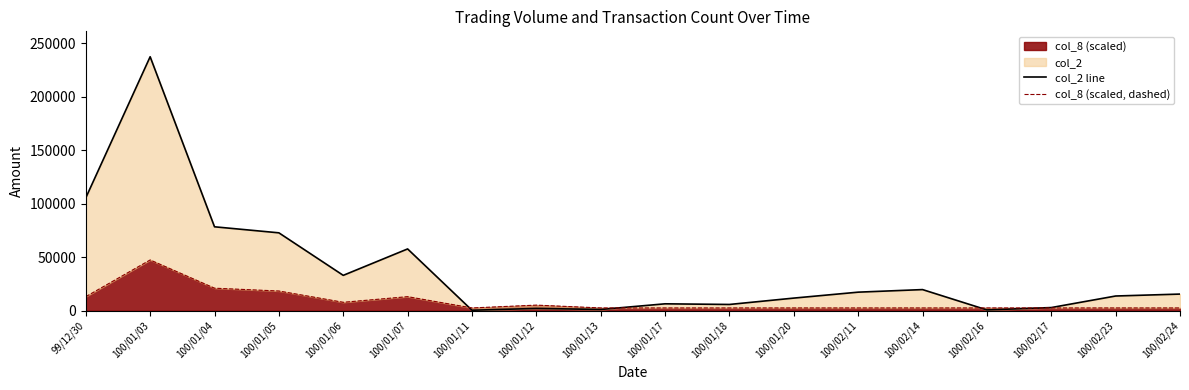

How many lines are shown in the chart?

2